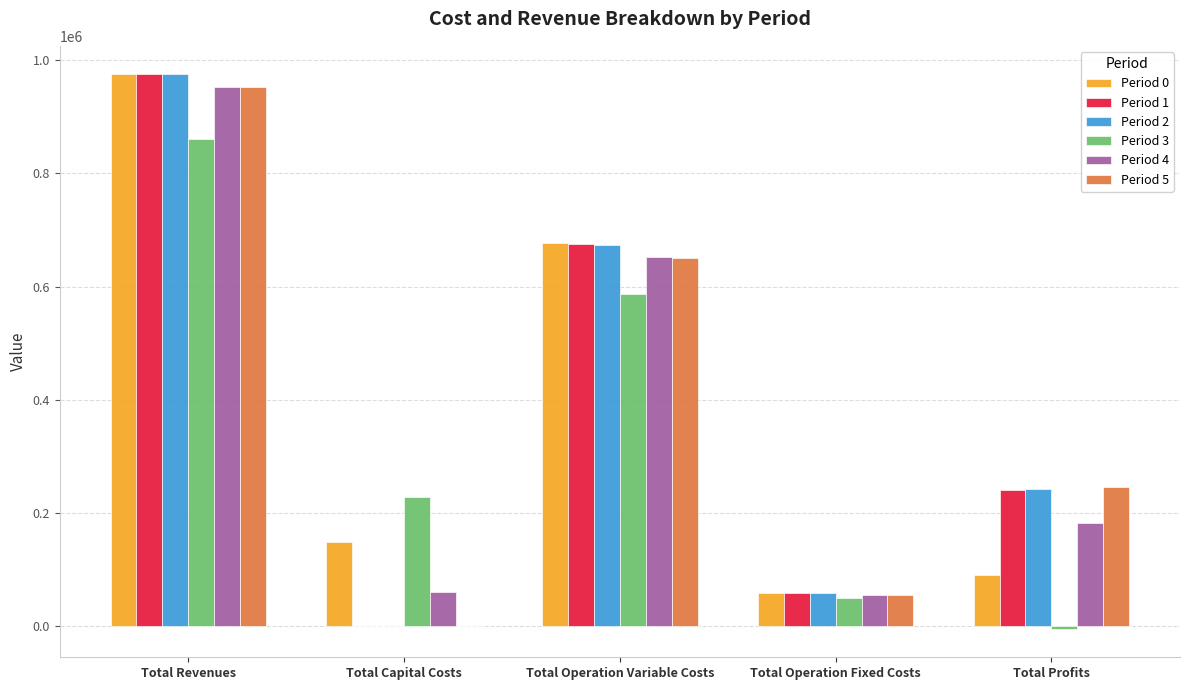

Is it true that Period 1 equals 1488556.1 at Total Revenues?

False